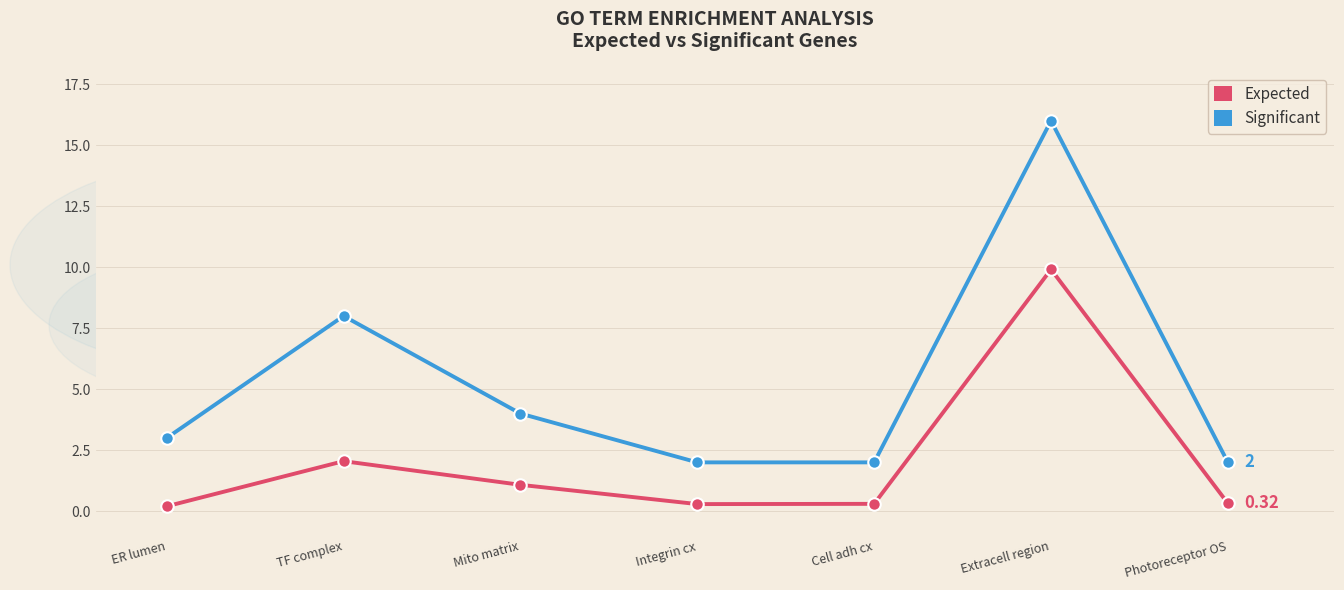

Between TF complex and Integrin cx, which series saw the biggest shift?

Significant